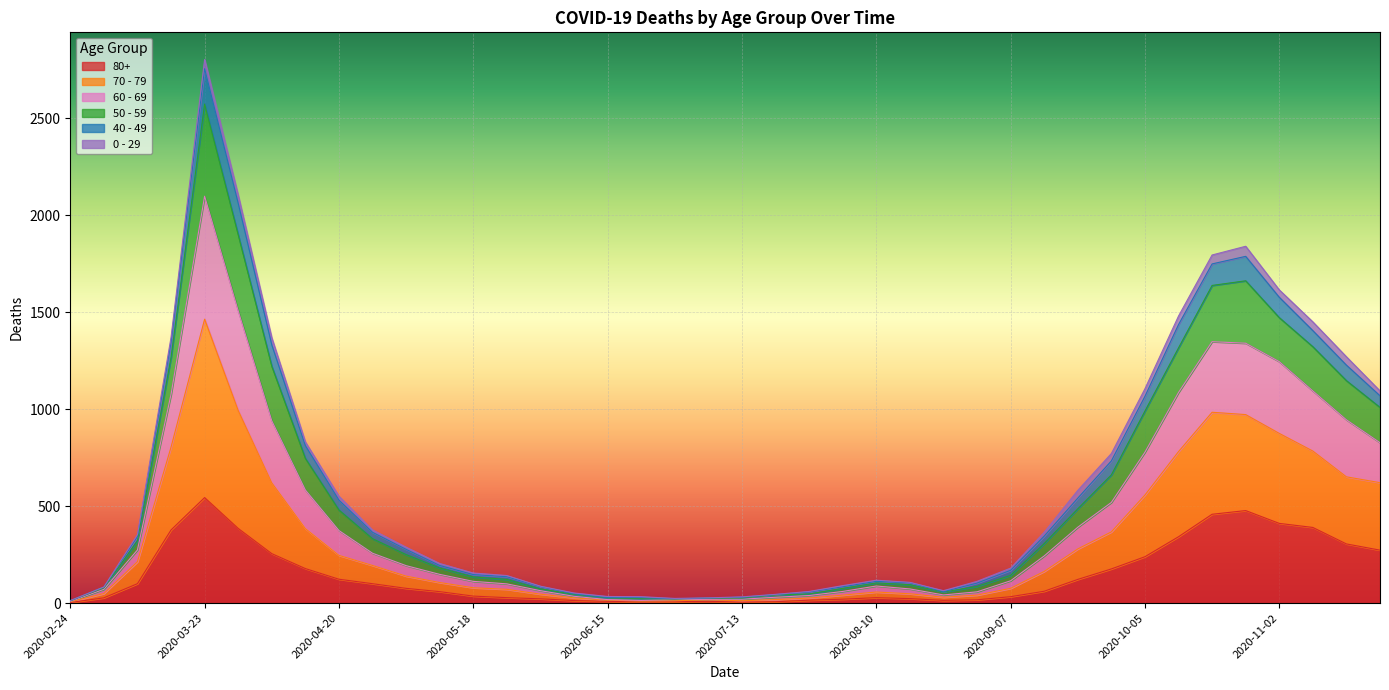

True or false: 60 - 69 and 70 - 79 intersect in this chart.

False